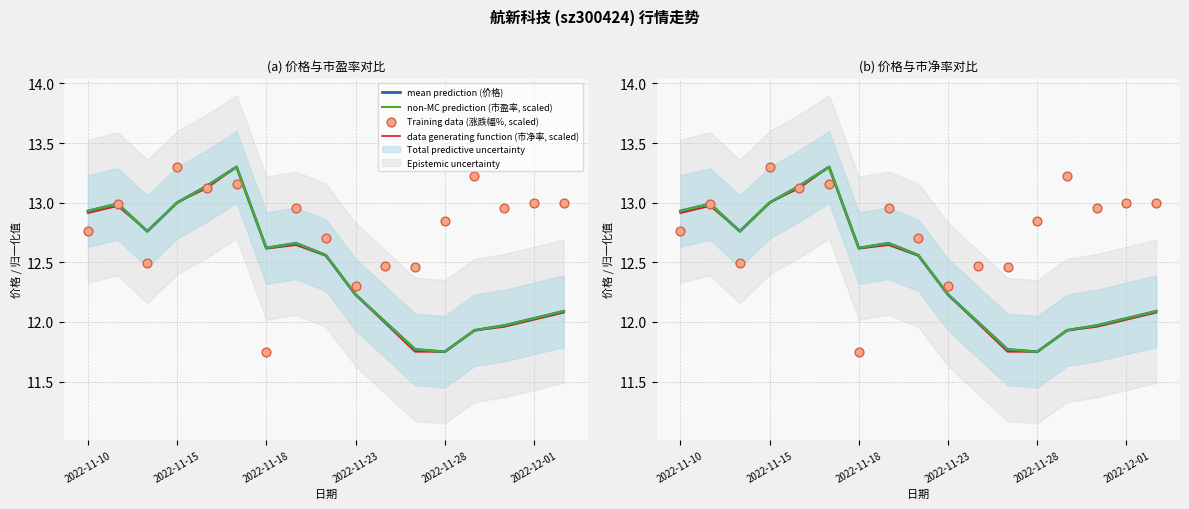

Which series contains the lowest Y value?

mean prediction (价格)